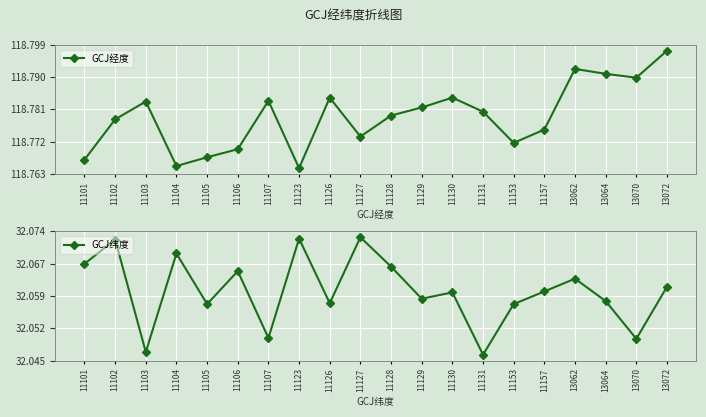

What is the spread (max minus min) of values at 11128?

86.7